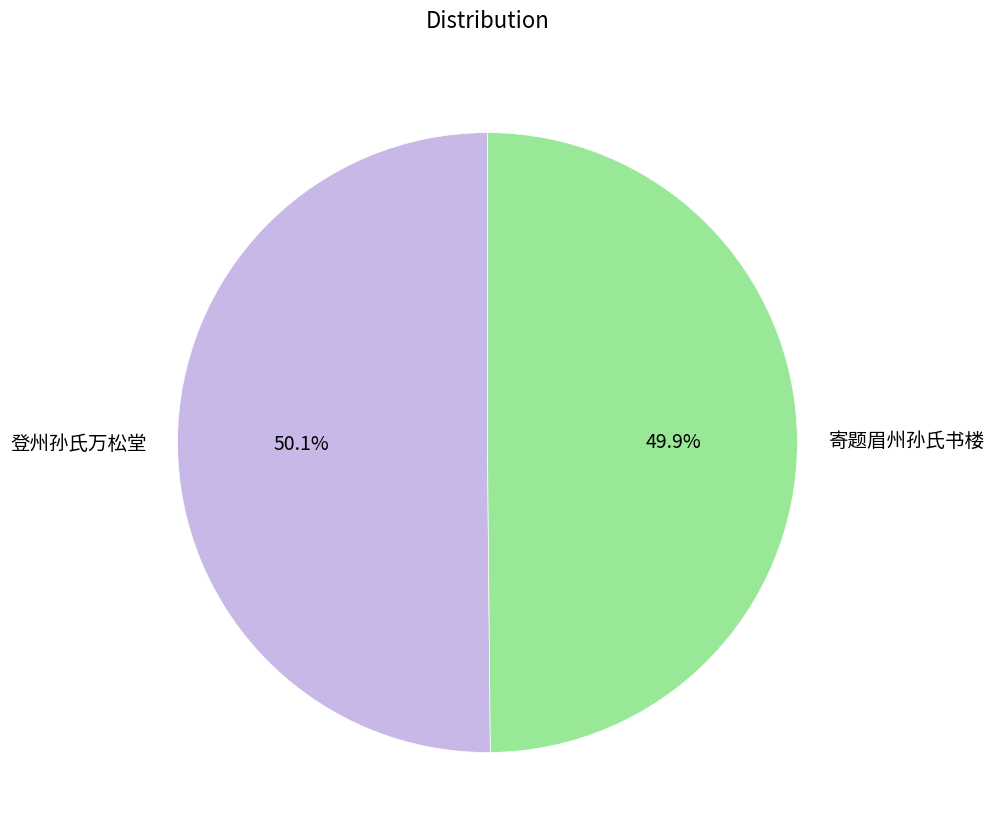

What percentage is NOT represented by 登州孙氏万松堂?

49.9%